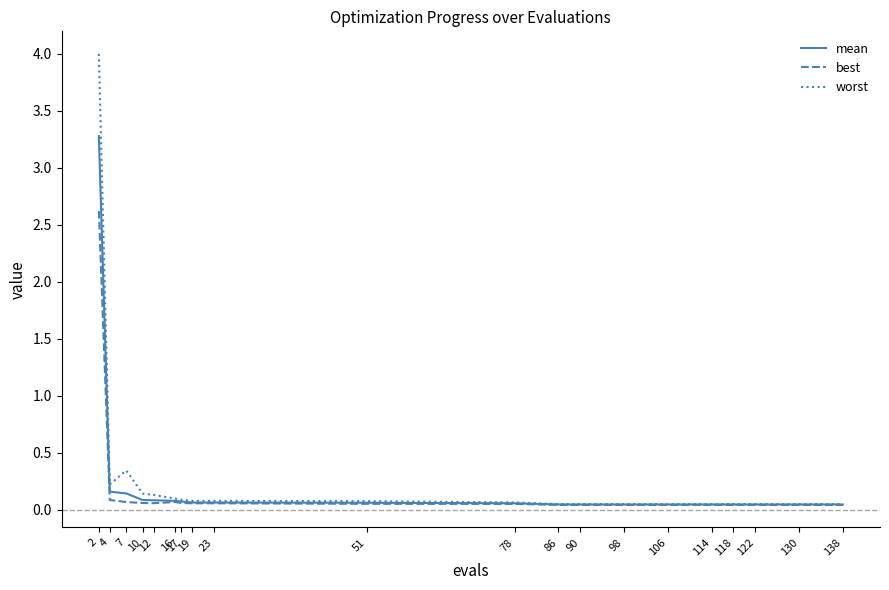

Which series has the widest spread of values?

worst